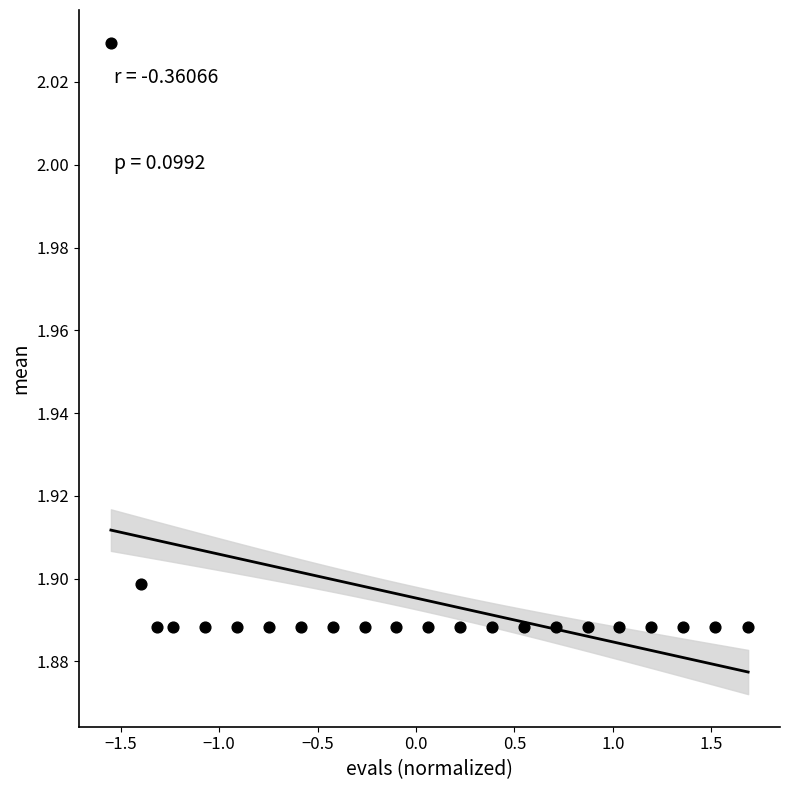

What is the range of X values (max minus min)?

3.2